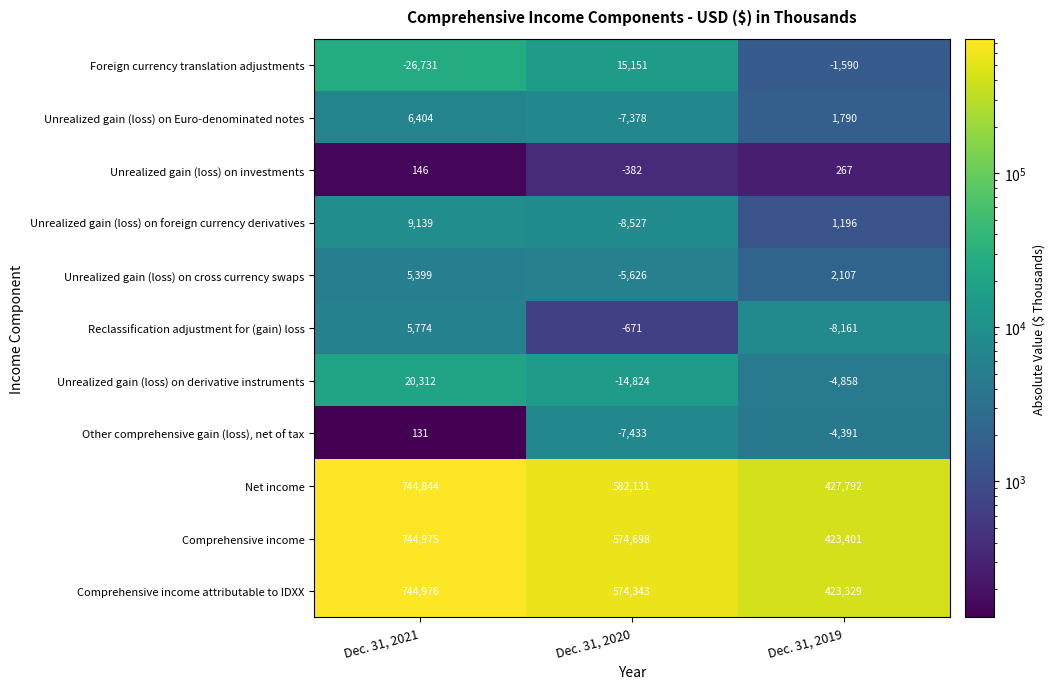

Which category has the lowest value in the Foreign currency translation adjustments series?

Dec. 31, 2021